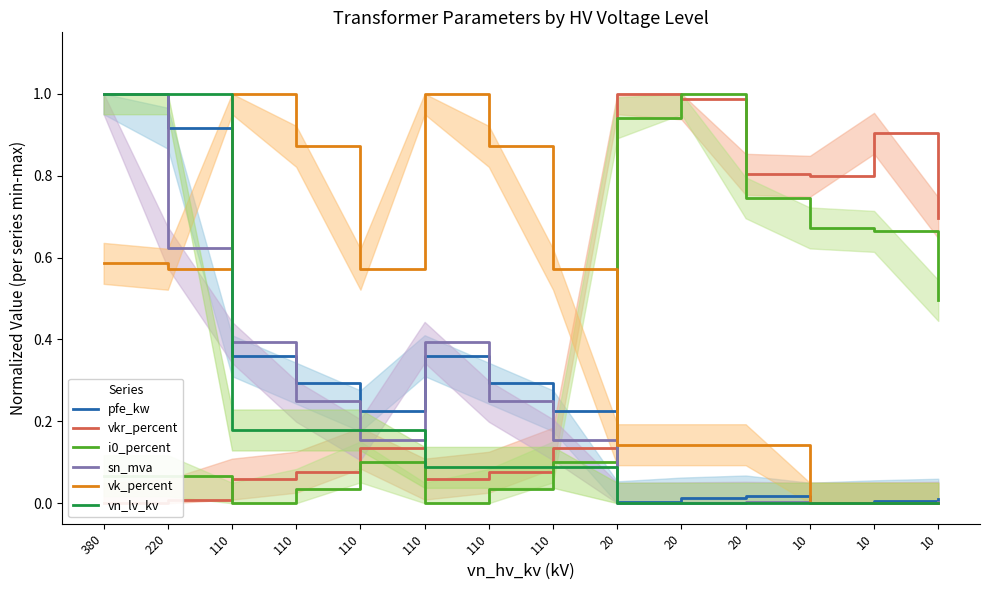

What is the difference between the maximum and minimum values in the i0_percent series?

1.0